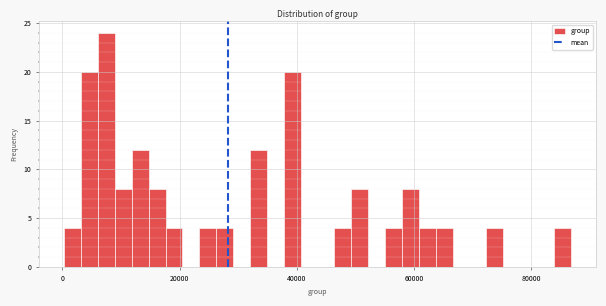

Around what value on the x-axis is the tallest bar? Give the approximate position of its centre, as read against the axis.

8000